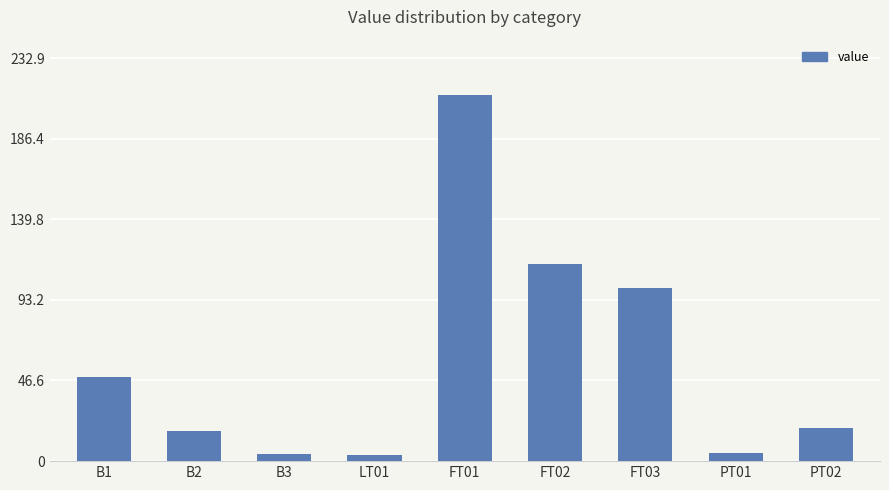

What is the maximum value shown in the chart?

211.8